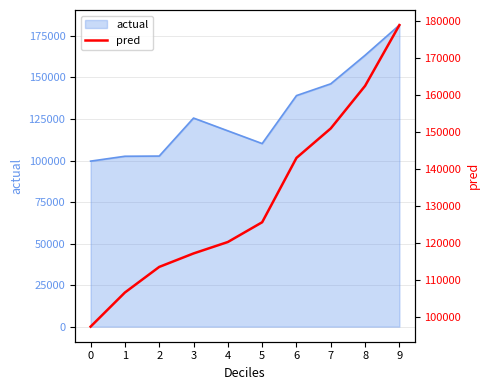

True or false: actual has a value of 99625.0 at 0.

True